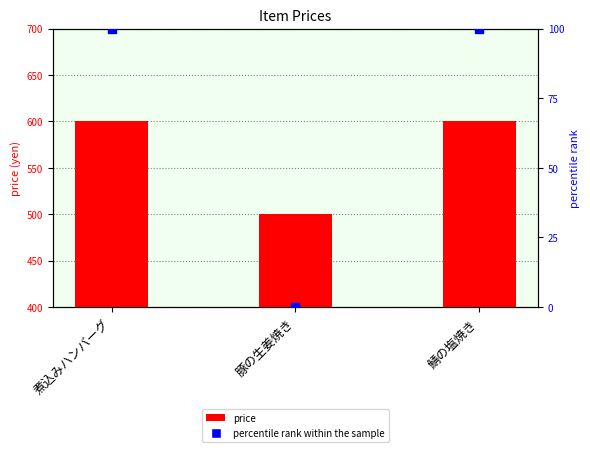

Is the value of price at 煮込みハンバーグ greater than the value of percentile rank within the sample at 鯖の塩焼き?

Yes